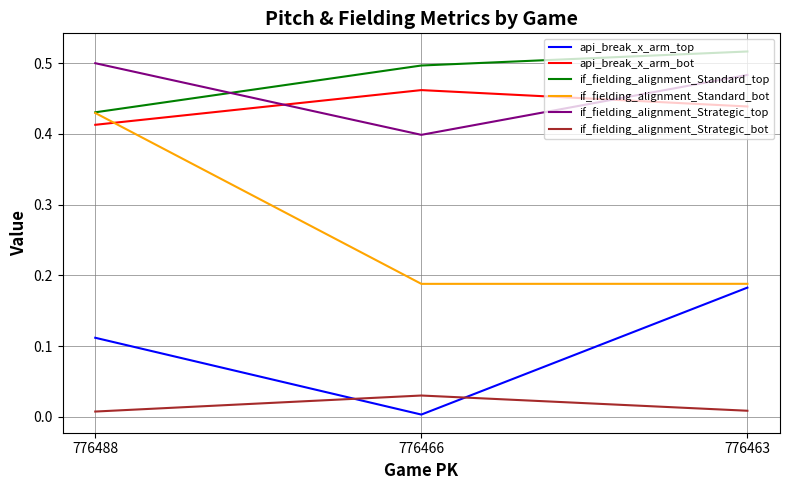

What are all the series names shown in the legend?

api_break_x_arm_top, api_break_x_arm_bot, if_fielding_alignment_Standard_top, if_fielding_alignment_Standard_bot, if_fielding_alignment_Strategic_top, if_fielding_alignment_Strategic_bot